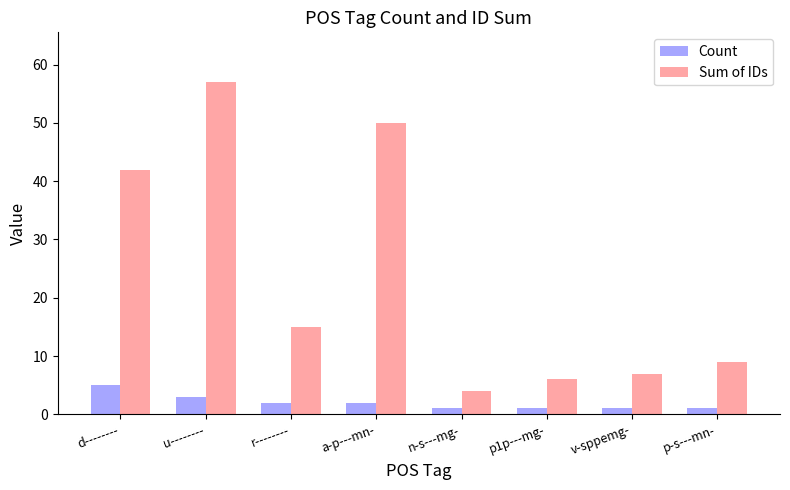

At how many categories does at least one series exceed 21?

3